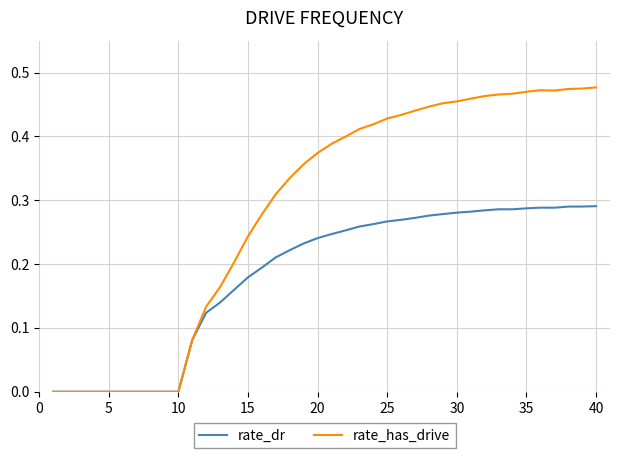

Count the number of data series in this chart.

2